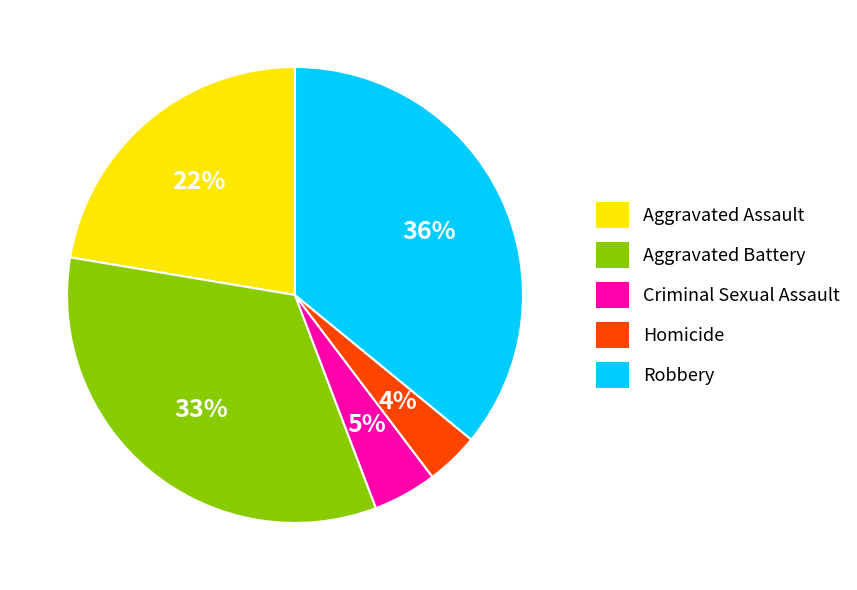

Which has a higher value, Robbery or Aggravated Battery?

Robbery